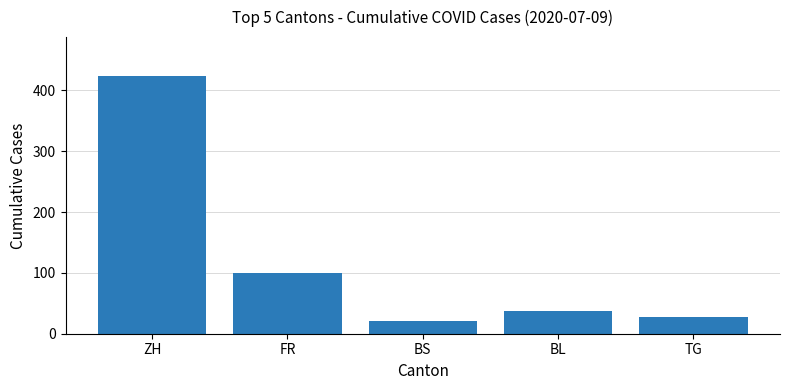

Count the number of categories in the chart.

5